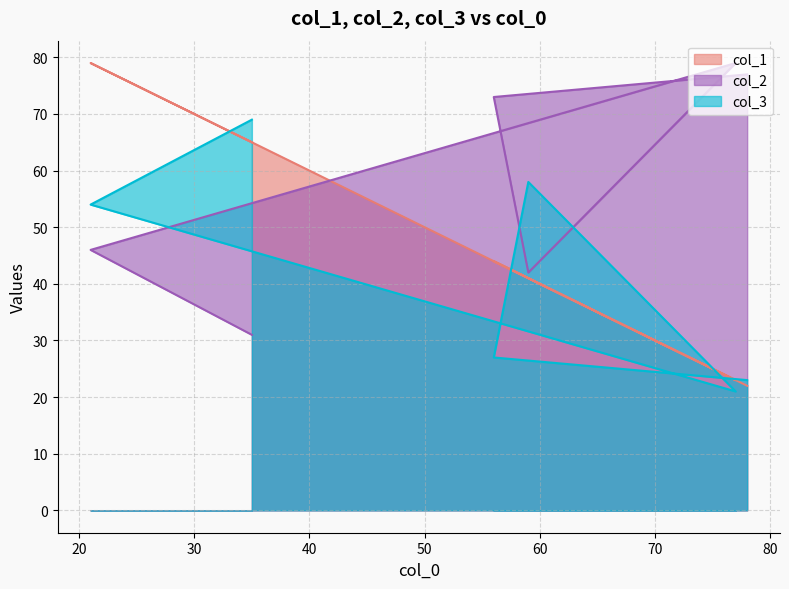

What are all the series names shown in the legend?

col_1, col_2, col_3